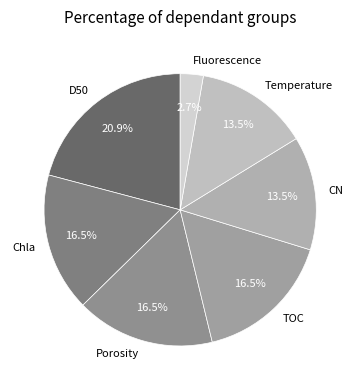

How many segments does this pie chart have?

7